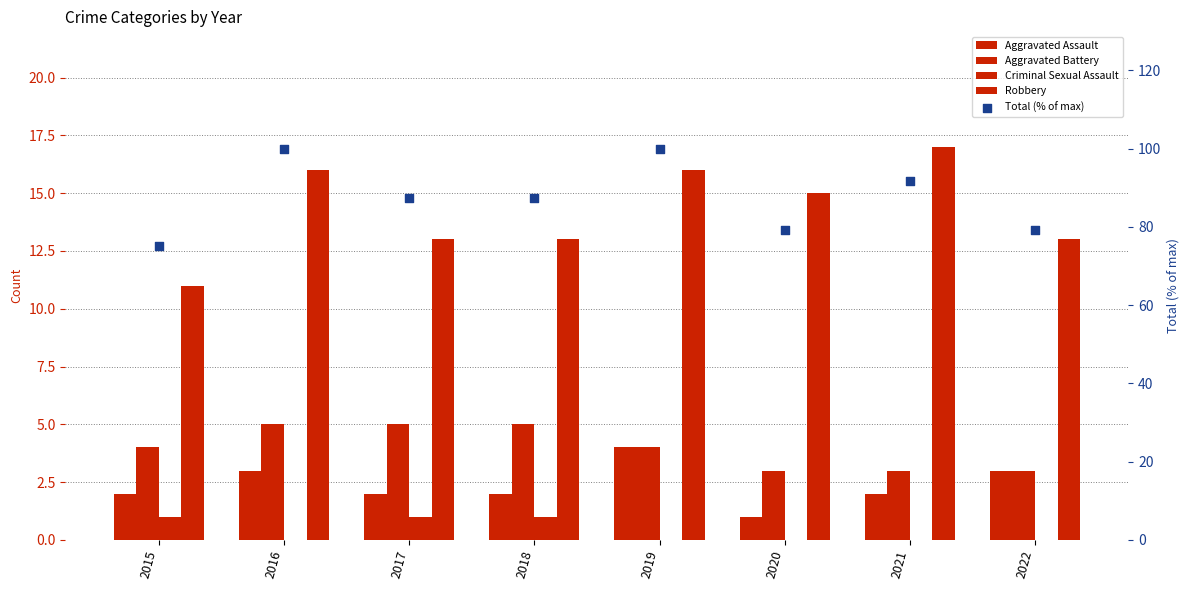

Is the value of Aggravated Assault at 2022 greater than the value of Aggravated Battery at 2021?

No